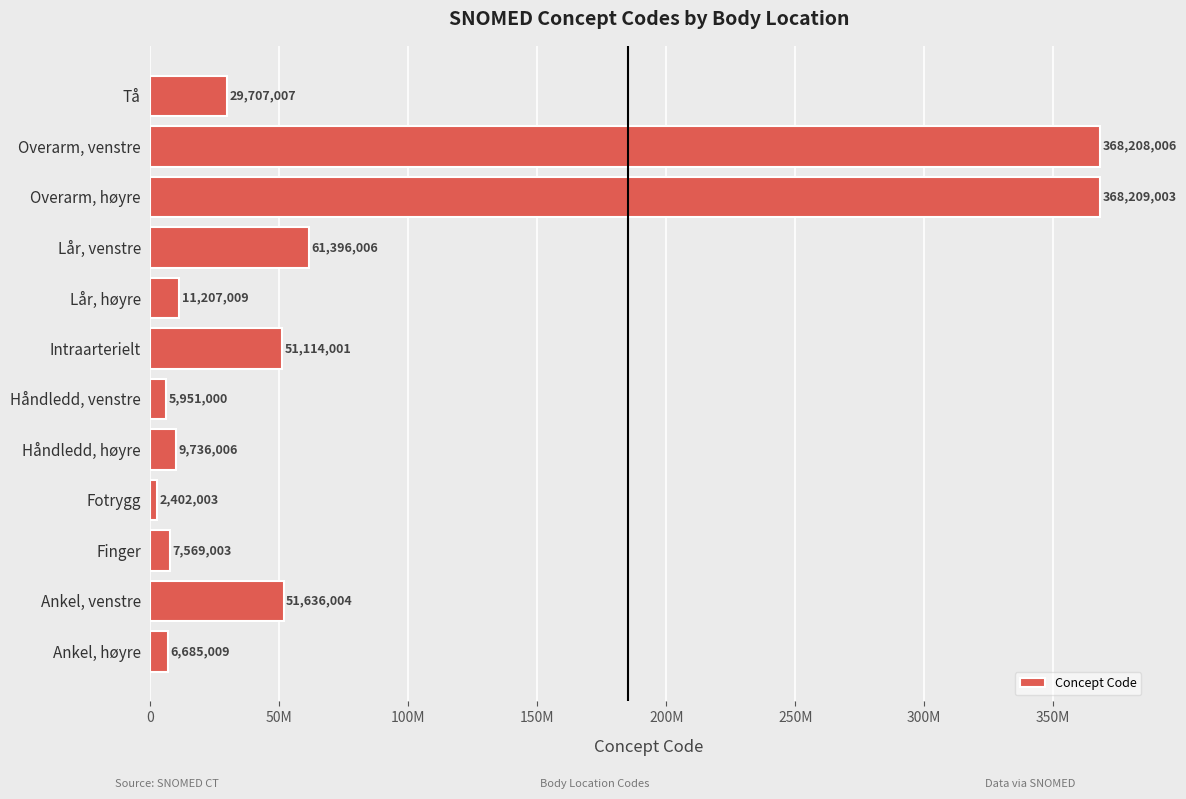

What is the minimum value shown in the chart?

2402003